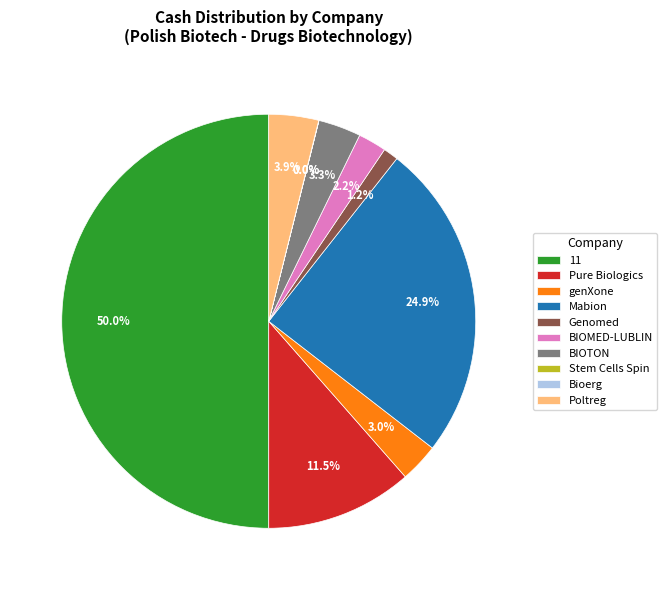

Is BIOMED-LUBLIN the majority of the pie?

No